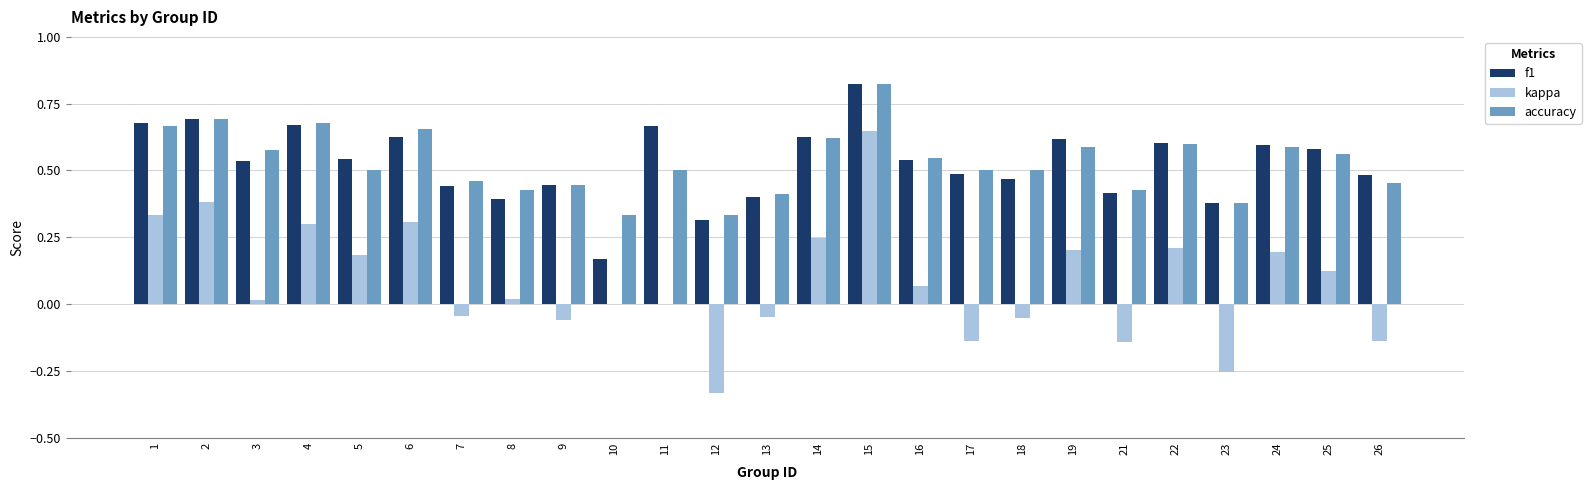

What is the total value across all series at 4?

1.6